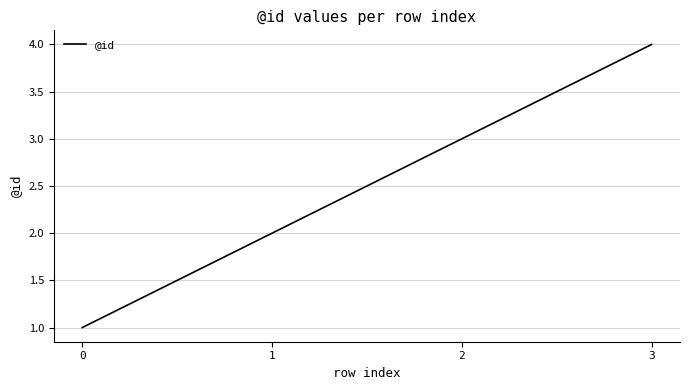

Is it true that the value at 1 is 2?

True